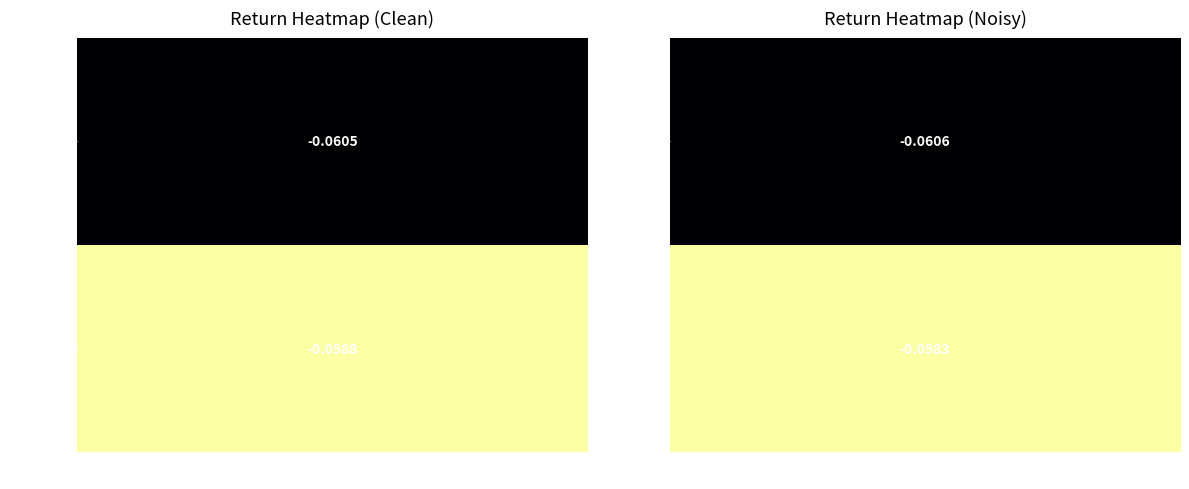

True or false: the data shows -0.1 at 1.

True